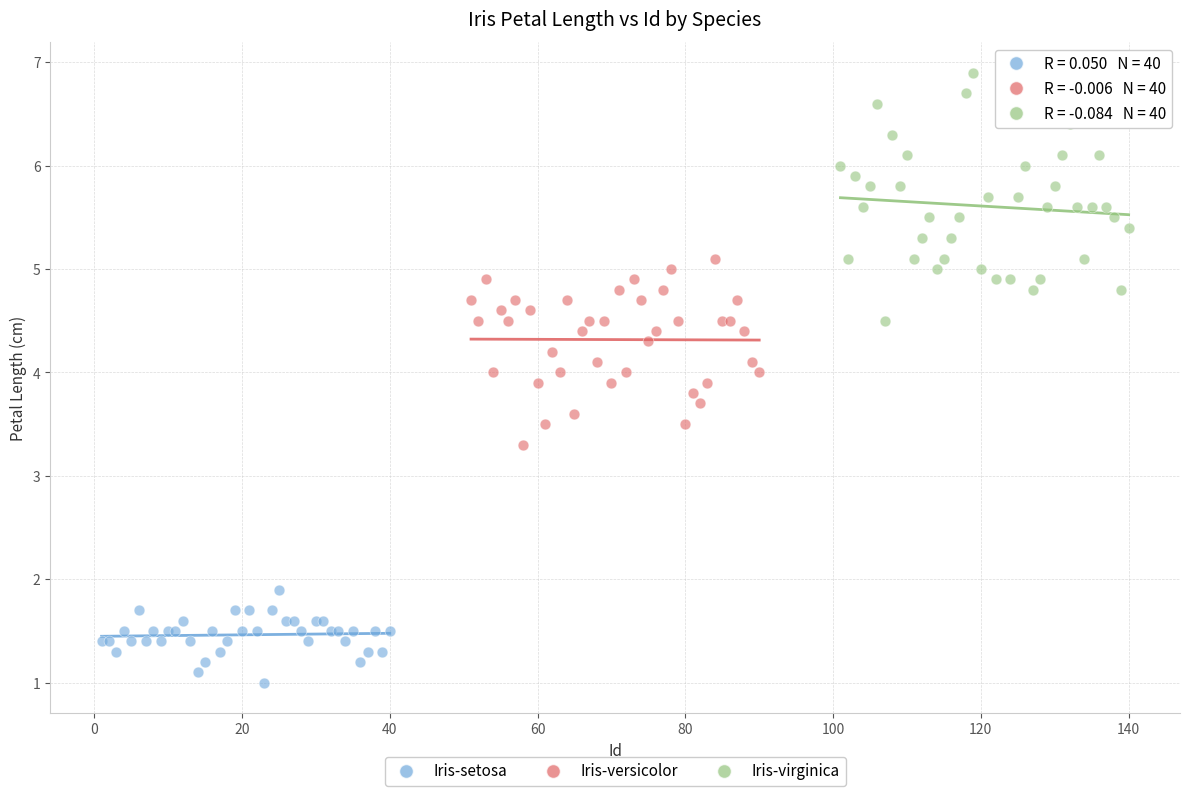

What are all the series names shown in the legend?

Iris-setosa, Iris-versicolor, Iris-virginica